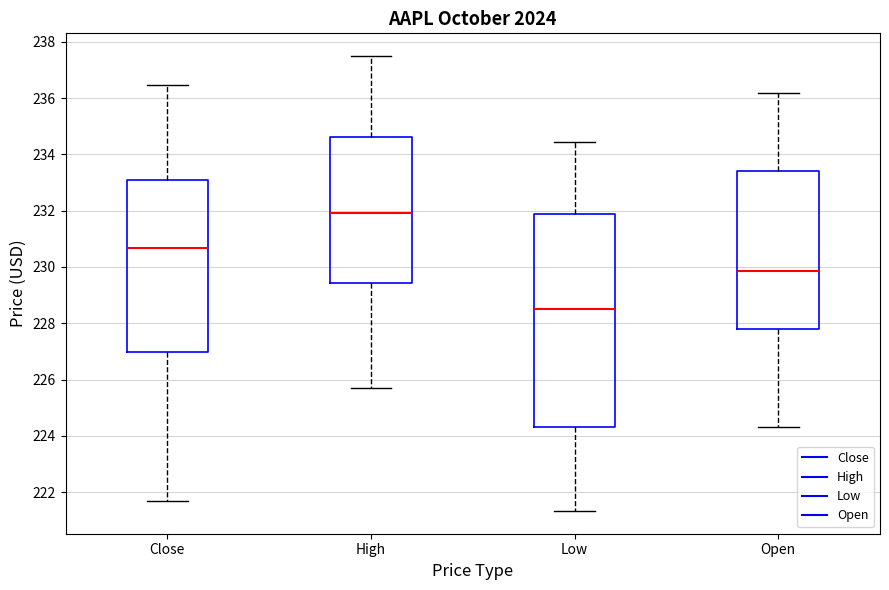

Reading left to right, transcribe this box plot: for each box, give where its median line is, the range the box spans, and where its two whiskers end, as read against the y-axis. The values are not printed on the chart, so give them approximately, as read against the axis.

Close: median 230.6, box 227.0 to 233.0, whiskers 221.6 to 236.4
High: median 232.0, box 229.4 to 234.6, whiskers 225.6 to 237.4
Low: median 228.6, box 224.4 to 231.8, whiskers 221.4 to 234.4
Open: median 229.8, box 227.8 to 233.4, whiskers 224.4 to 236.2